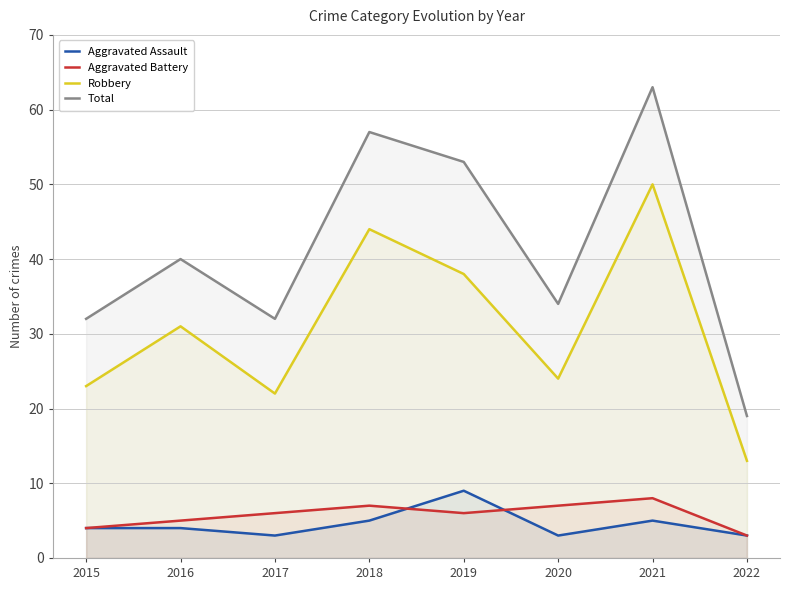

True or false: Aggravated Battery has more than 1 points higher than both neighbors.

True